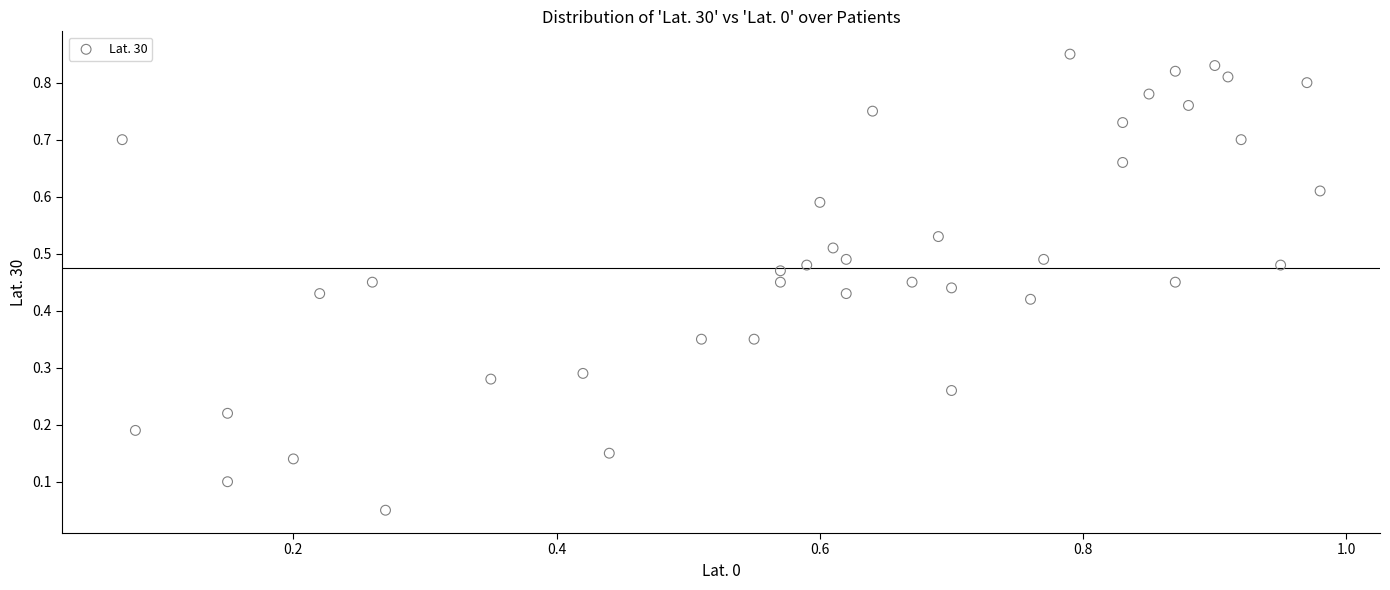

What is the range of X values (max minus min)?

0.9